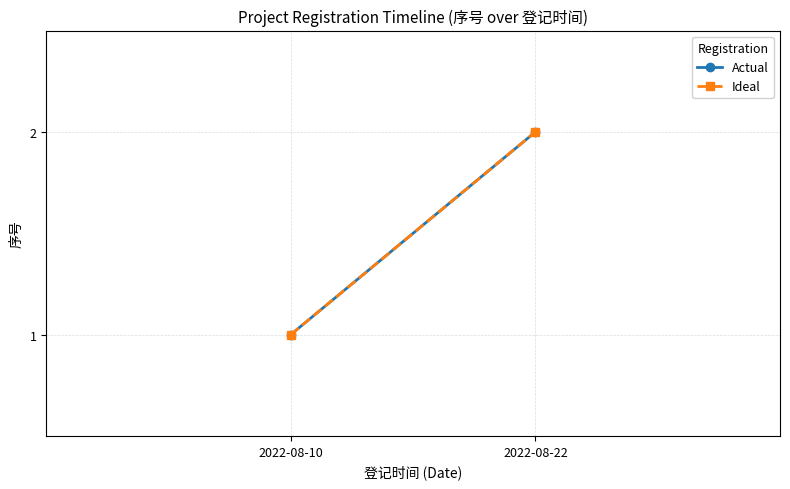

The Actual series shows 1 at 2022-08-10. True or false?

False